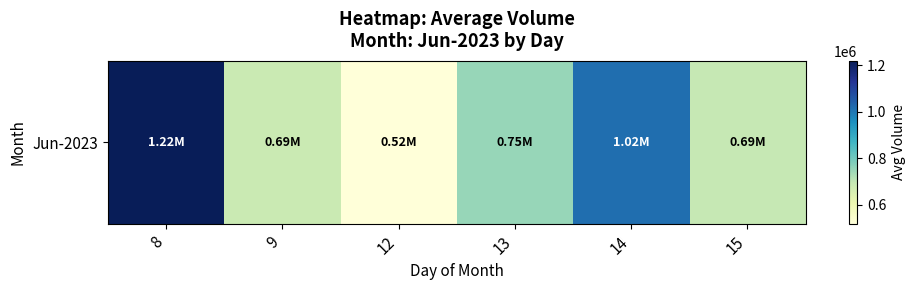

The chart shows a value of 1219349.1 at 8. True or false?

True